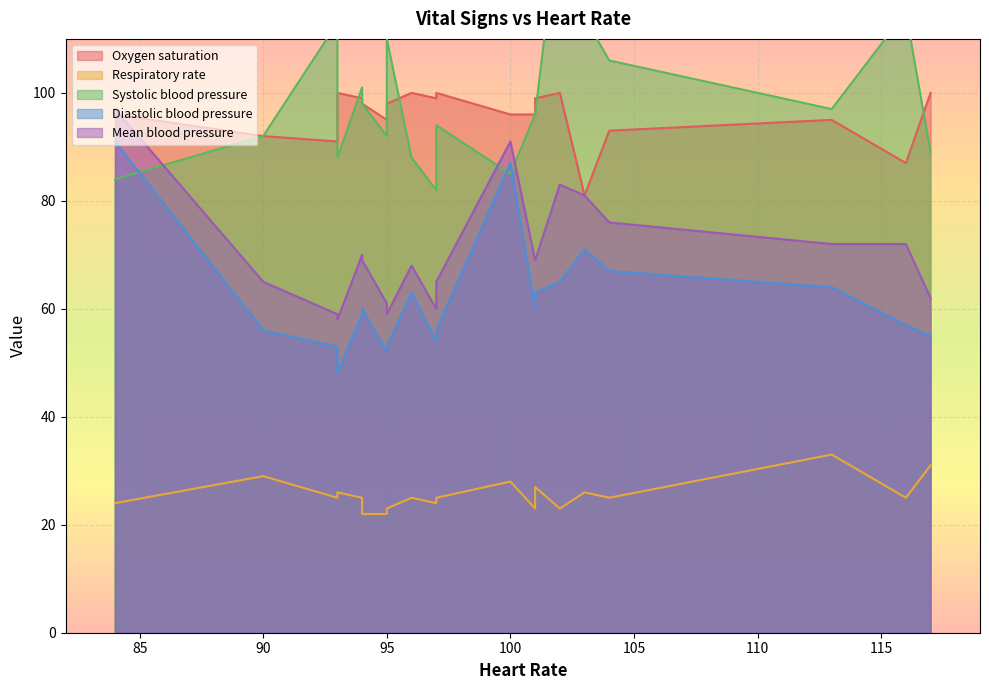

Is the value of Mean blood pressure at 4 greater than the value of Diastolic blood pressure at 12?

Yes